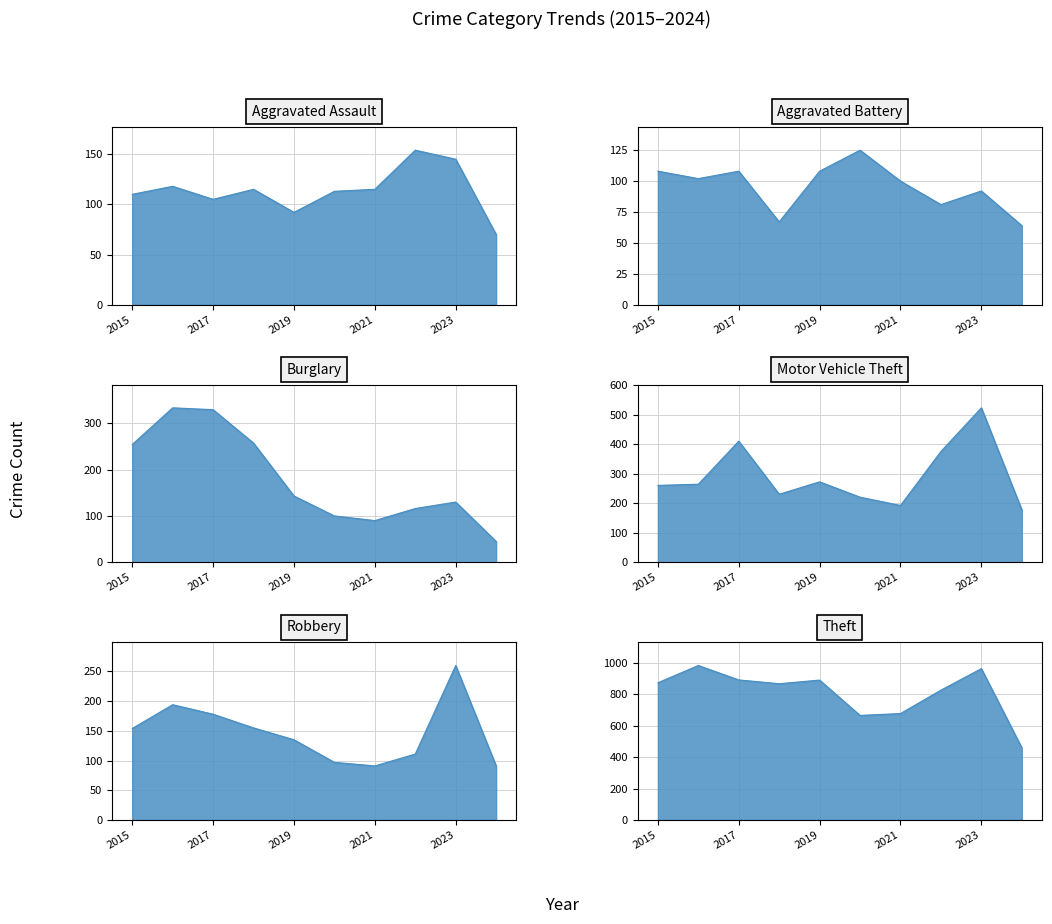

Count the number of categories in the chart.

10